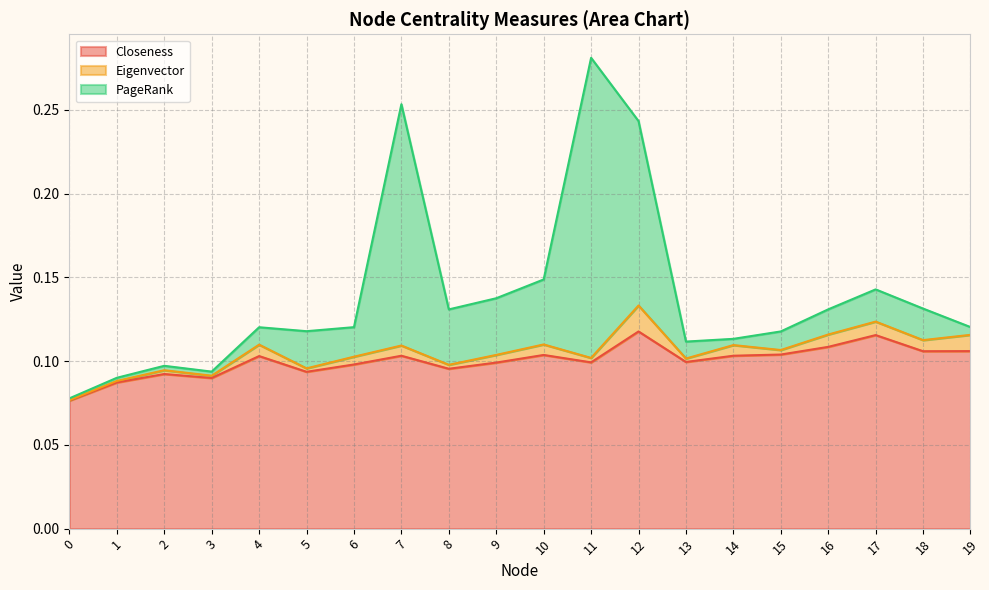

How many distinct data groups are displayed?

3